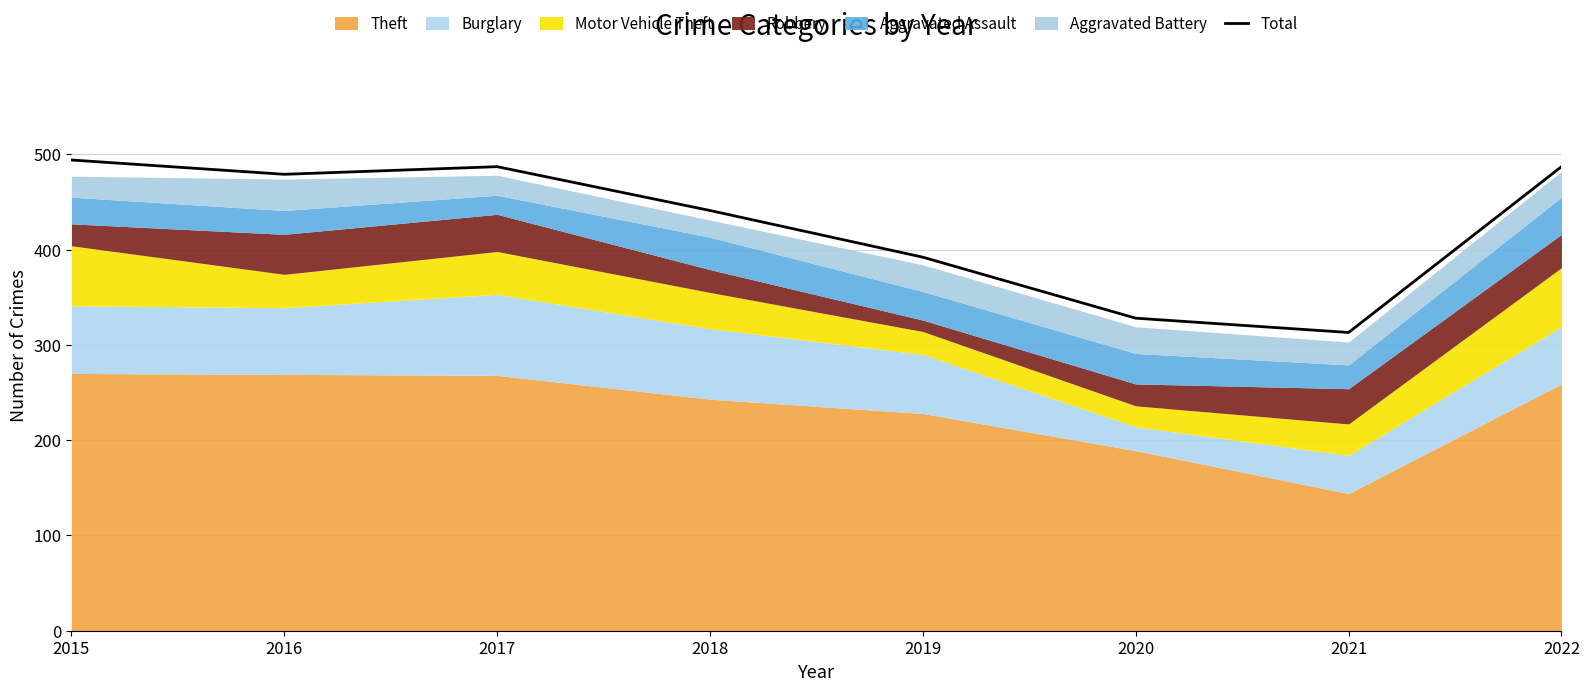

At which category does the chart reach its minimum across all series?

2021